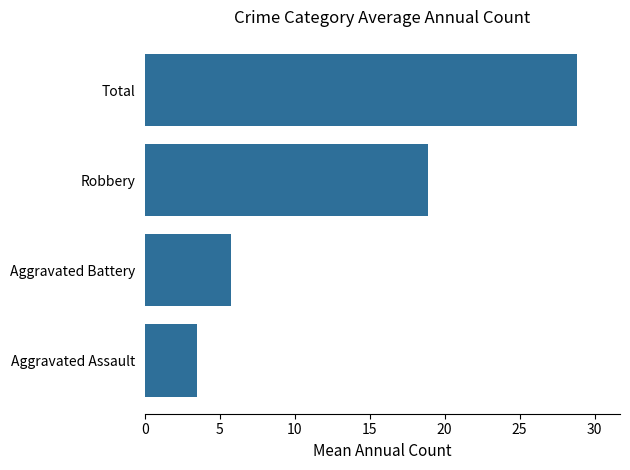

What is the ratio of the value at Aggravated Battery to the value at Robbery?

0.3